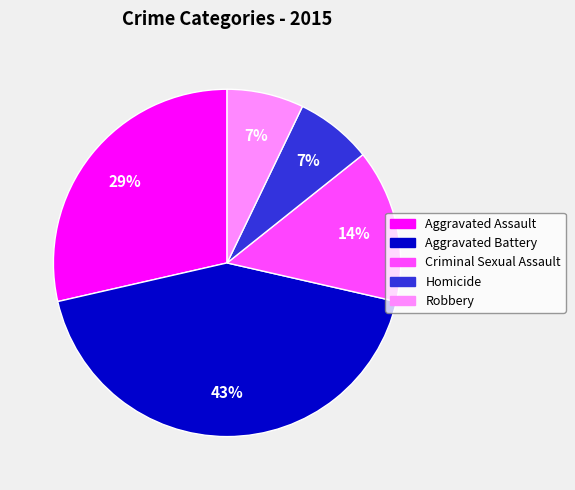

The Homicide slice represents 1% of the pie. True or false?

False